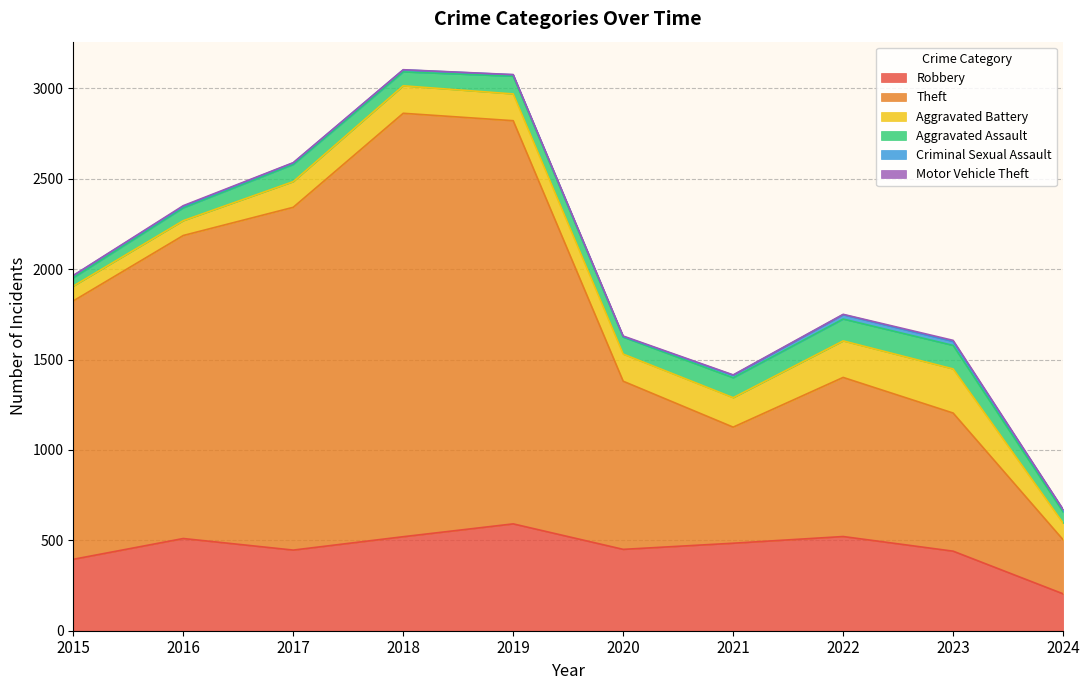

What is the difference between the Motor Vehicle Theft values at 2019 and 2022?

1